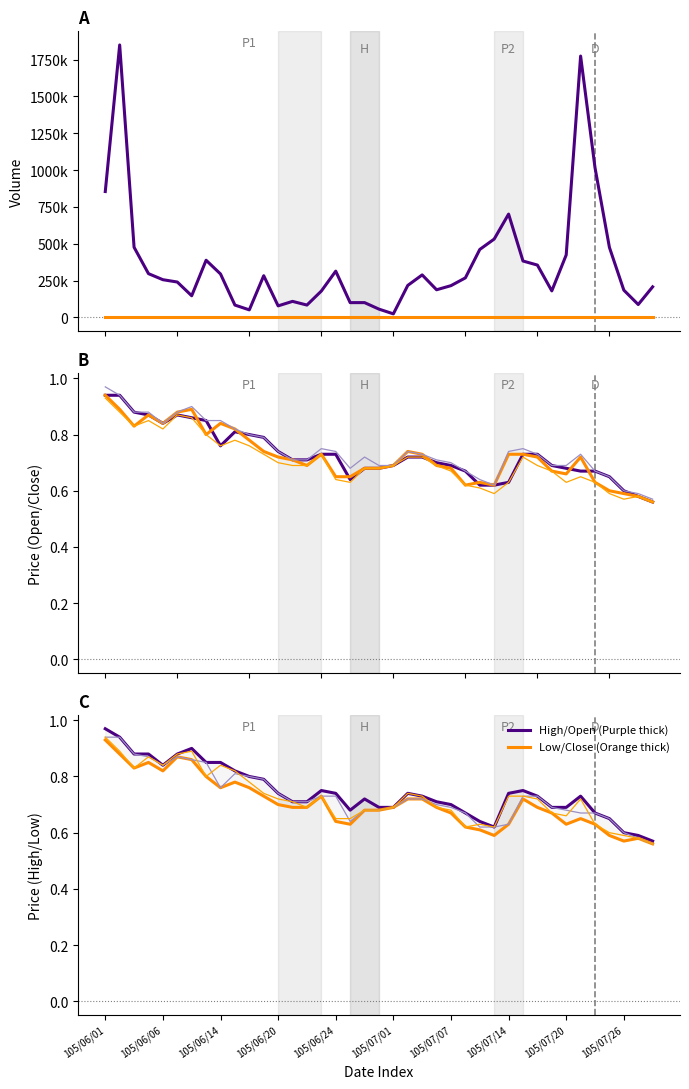

What is the greatest value displayed?

1849720.0